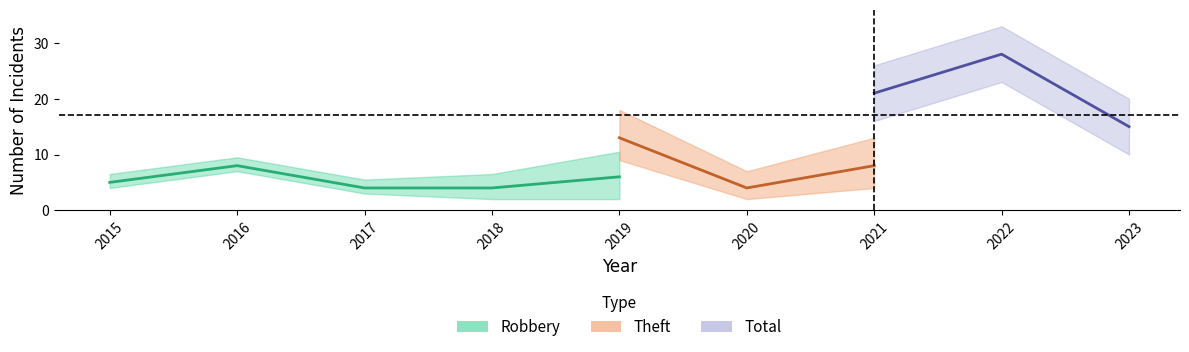

True or false: Total and Aggravated Assault cross at least once.

False